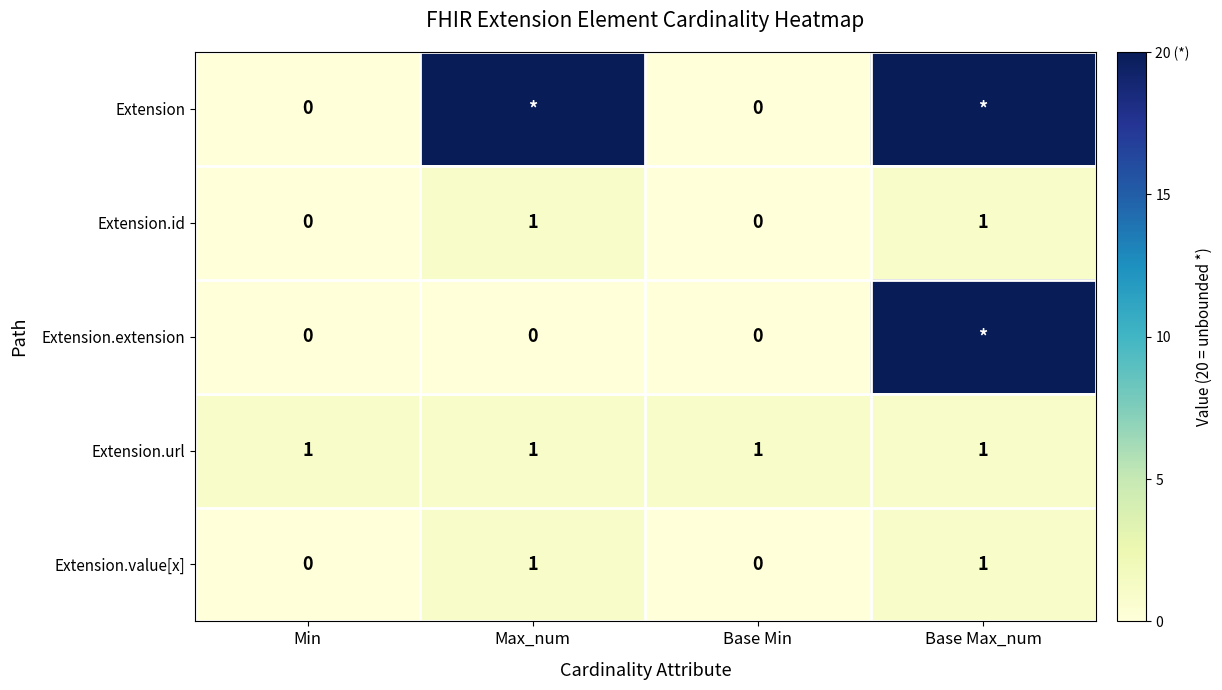

True or false: Extension.id has a value of -1 at Min.

False